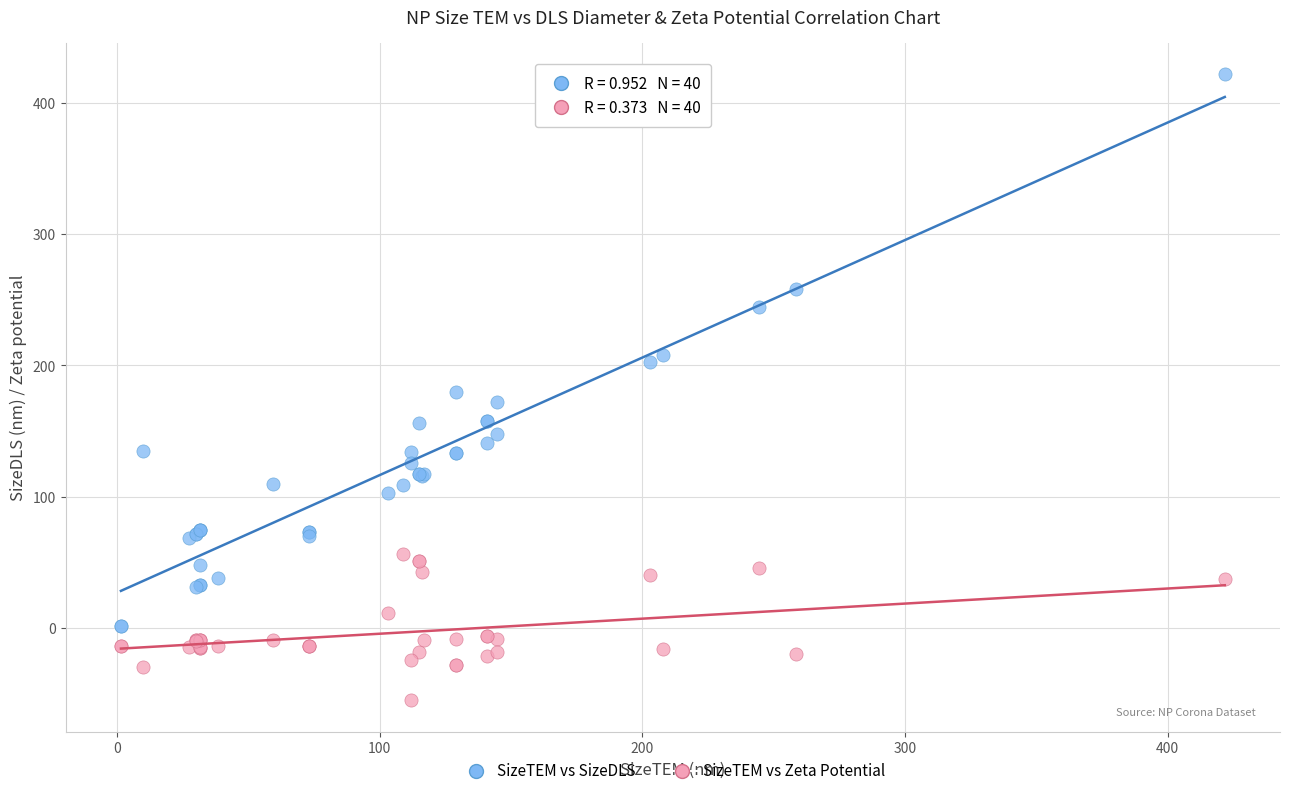

Which series contains the lowest Y value?

SizeTEM vs Zeta Potential